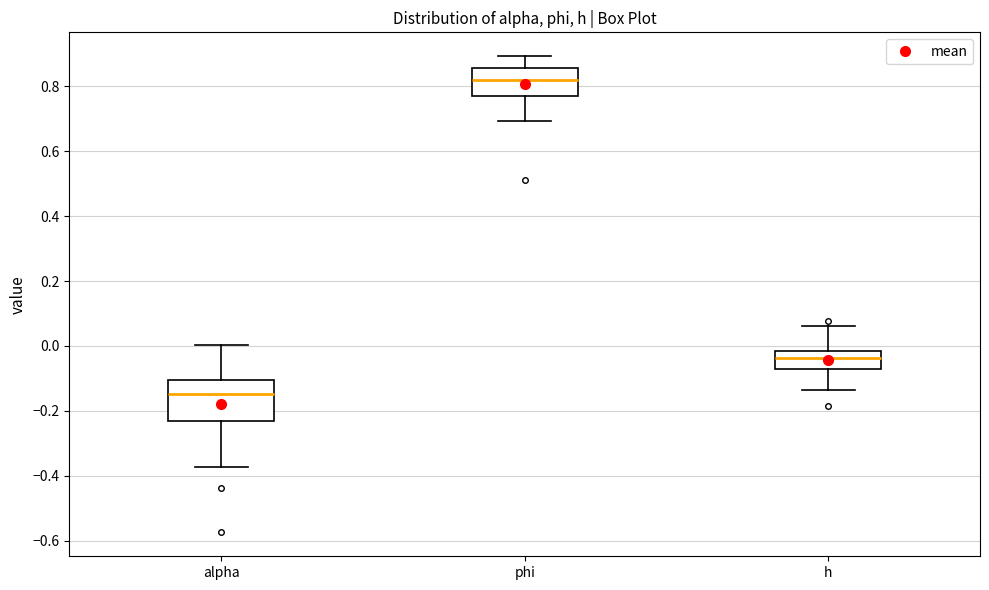

Which box has the highest median line?

phi